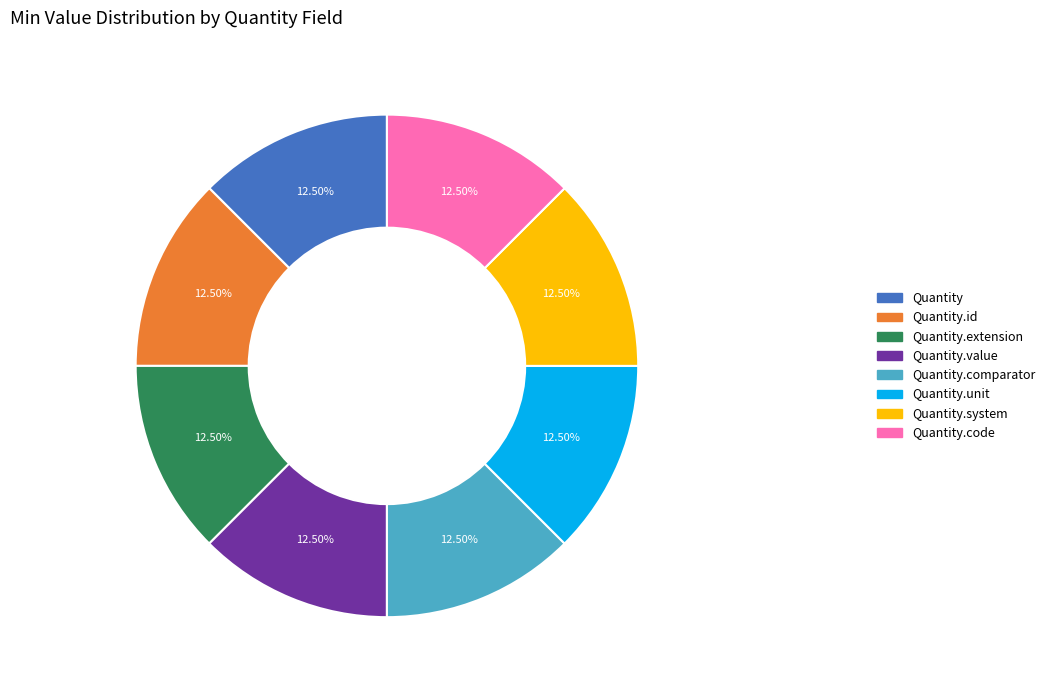

Does any single category account for the majority?

No